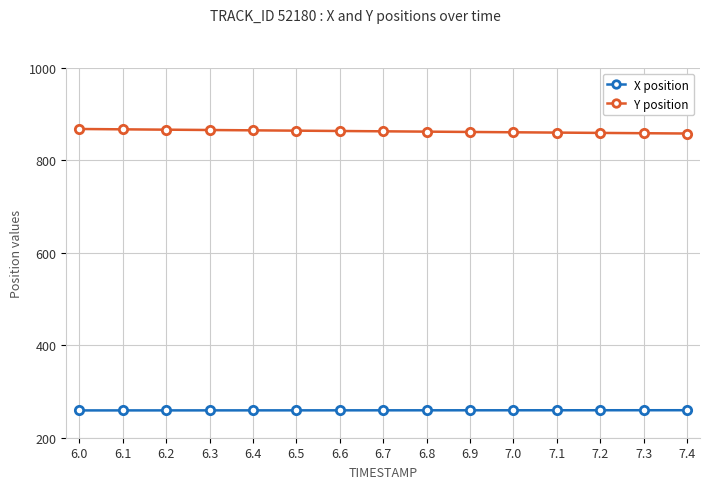

True or false: Y position has a value of 868.0 at 6.0.

True